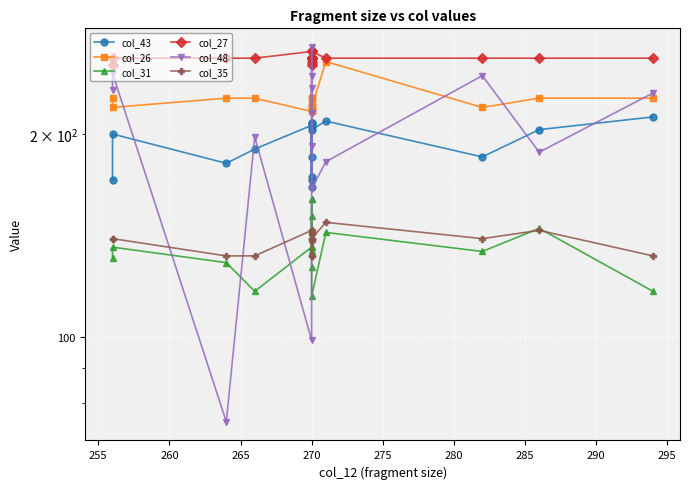

How many lines are shown in the chart?

6